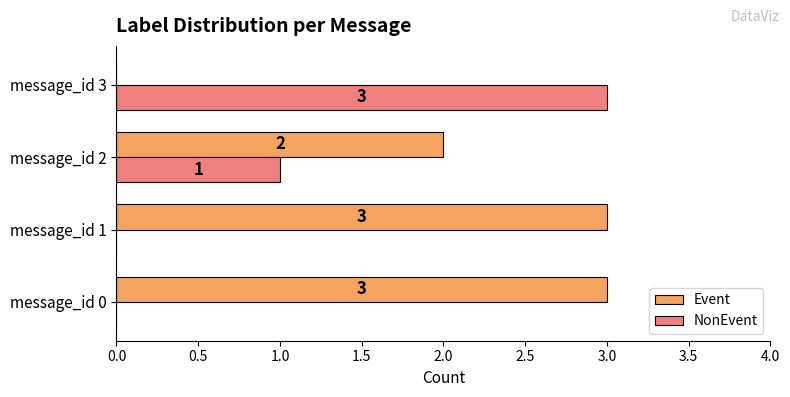

Which series has the largest total across all categories?

Event